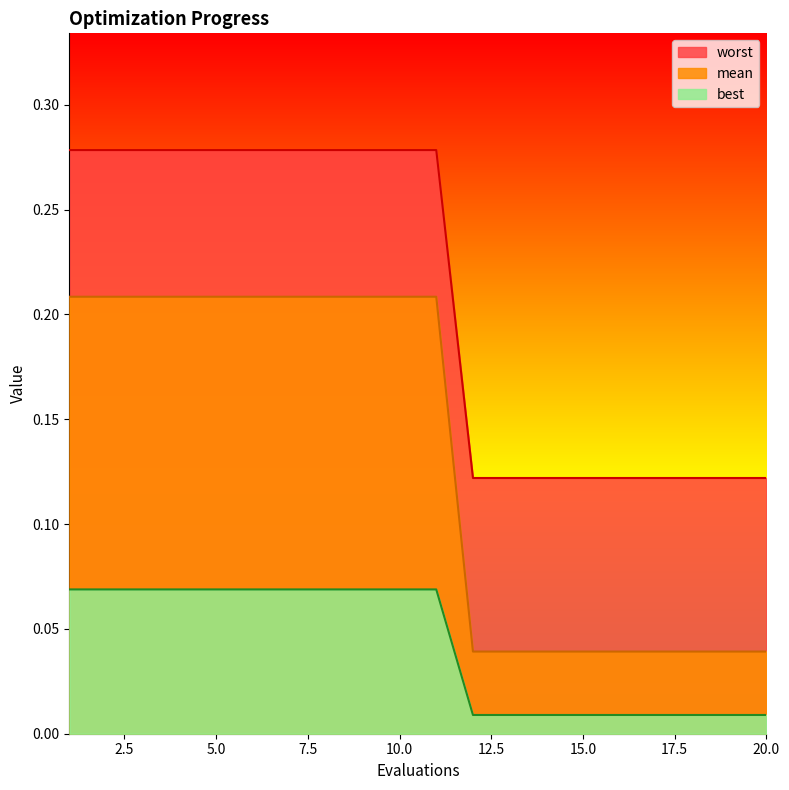

At 4, list the series in order from smallest to largest.

worst, best, mean